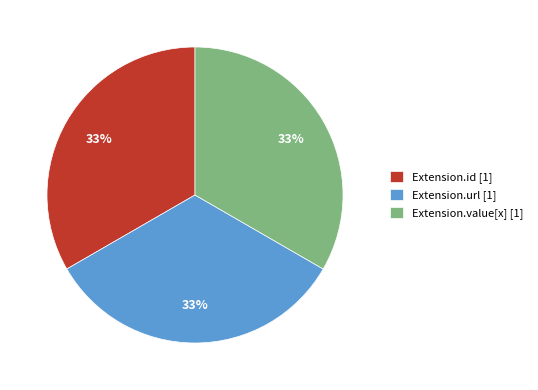

To the nearest percent, what portion does Extension.value[x] [1] represent?

33%